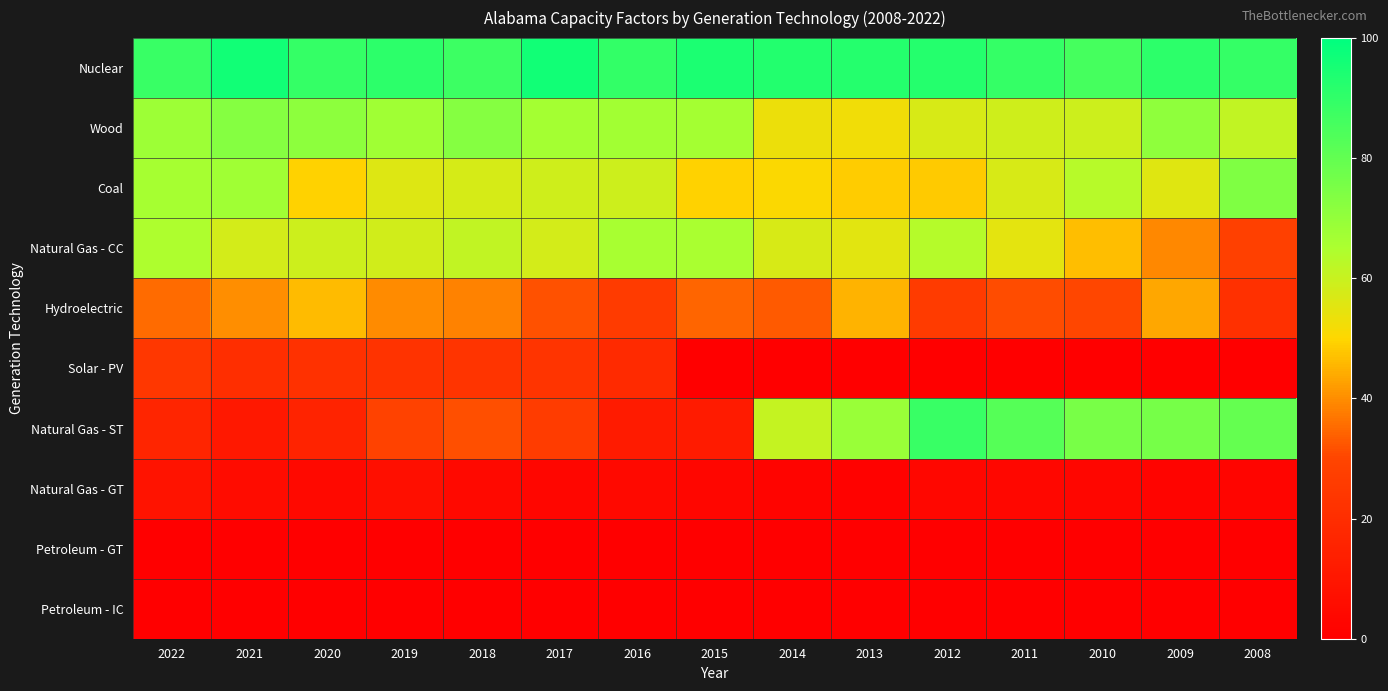

Which has a higher value, 2016 or 2010?

2016